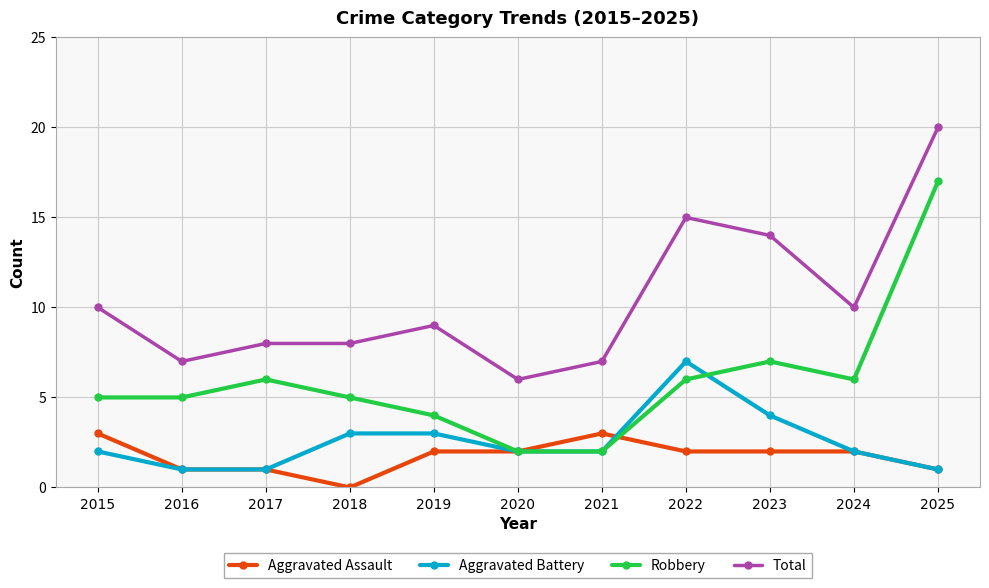

Read the Aggravated Assault value at 2016.

1